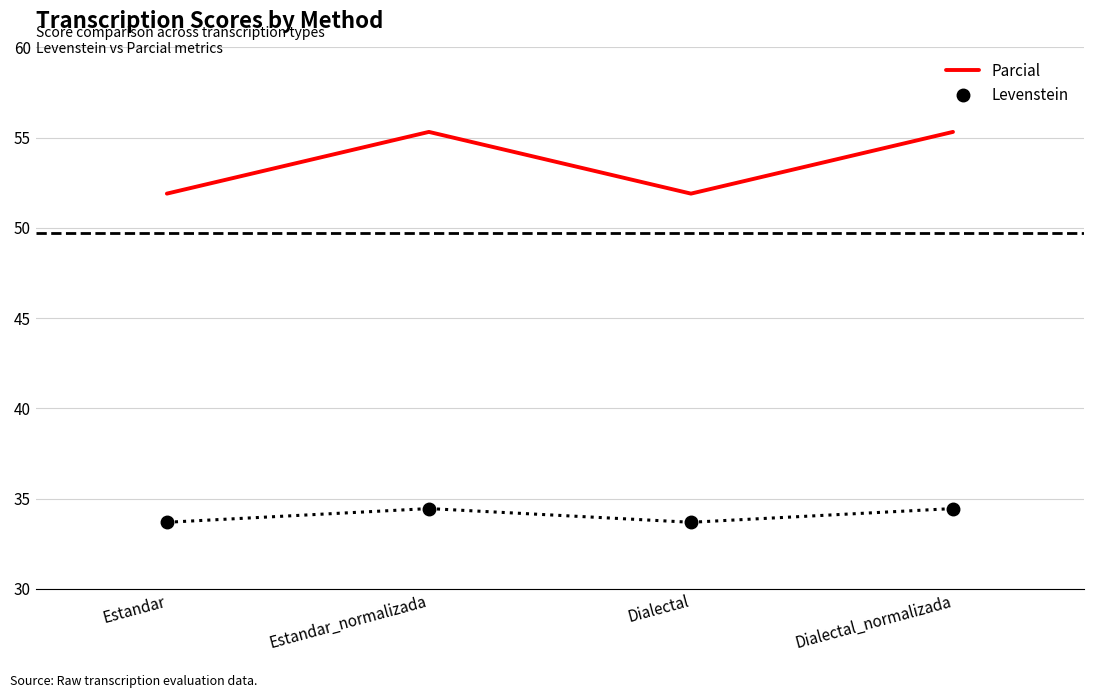

True or false: Parcial and Levenstein cross at least once.

False